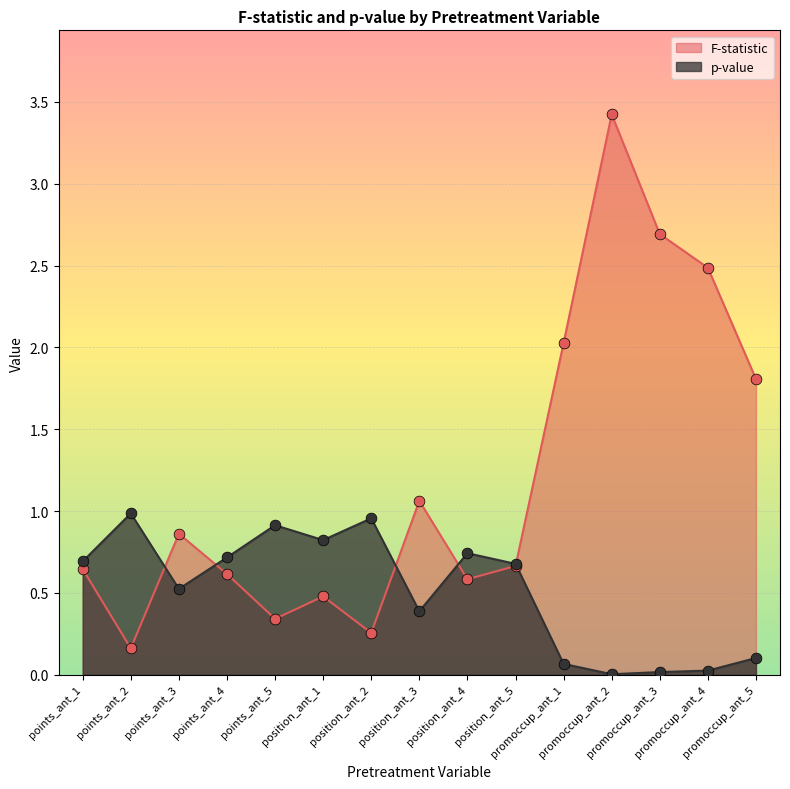

Which series has the largest Y range (max minus min)?

F-statistic